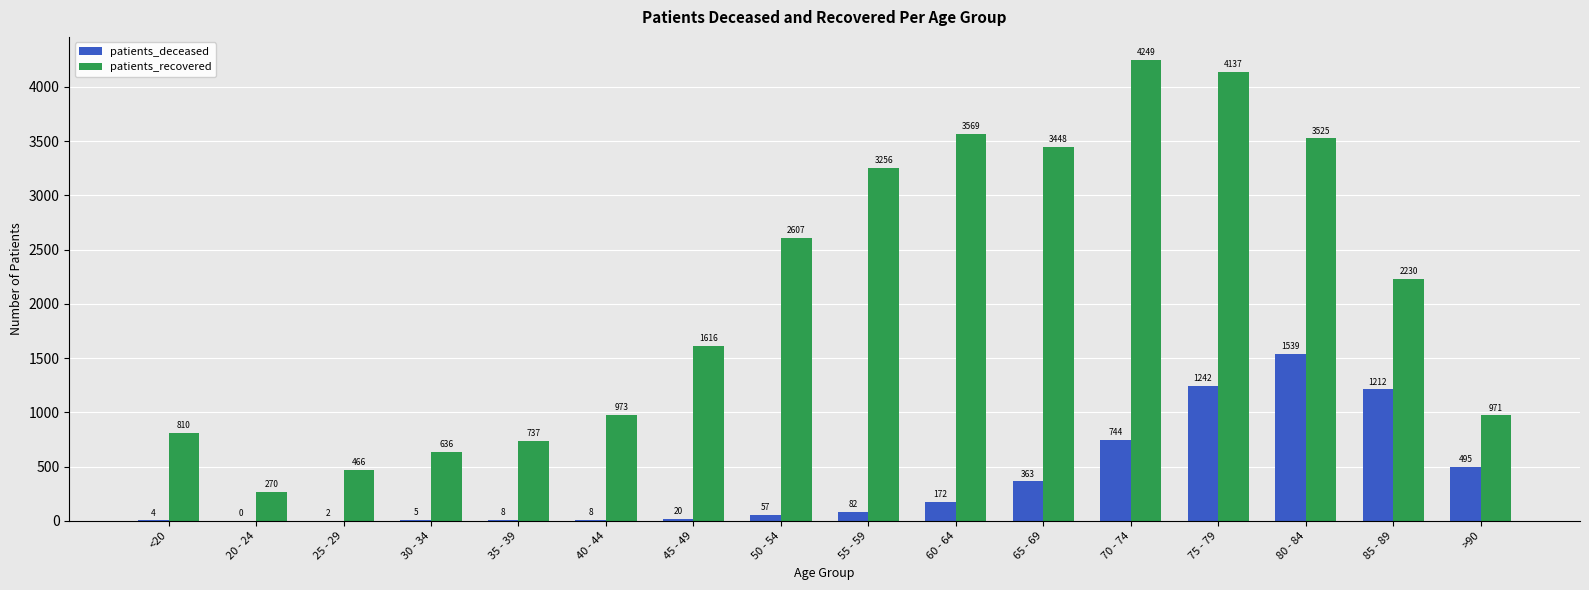

Count the number of categories in the chart.

16